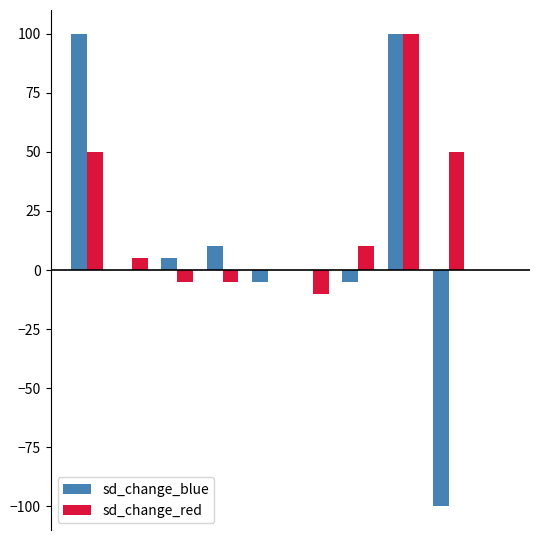

Which series has the largest total across all categories?

sd_change_red